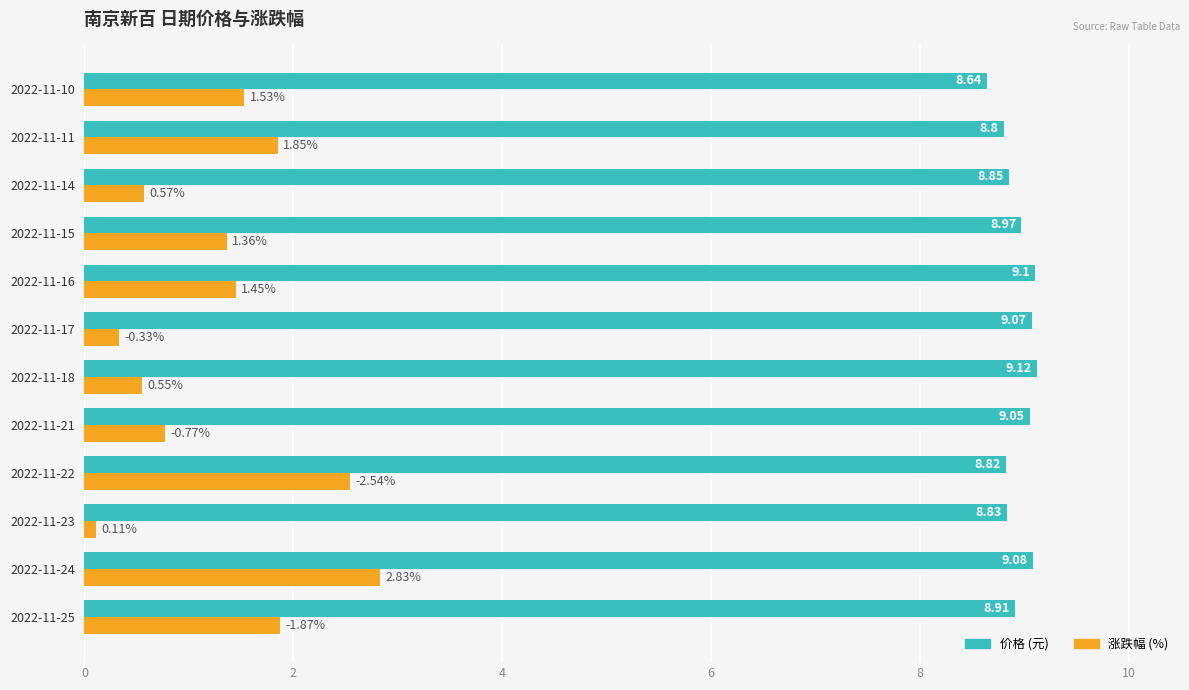

What is the total value across all series at 2022-11-17?

9.4